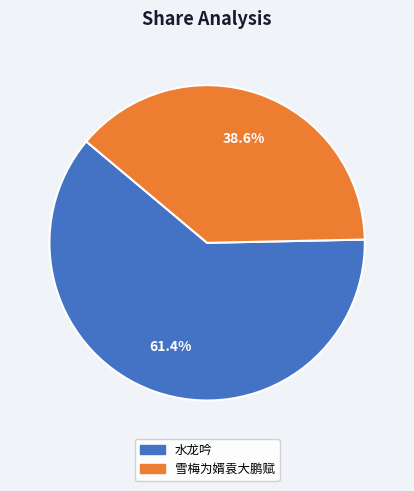

How many segments does this pie chart have?

2